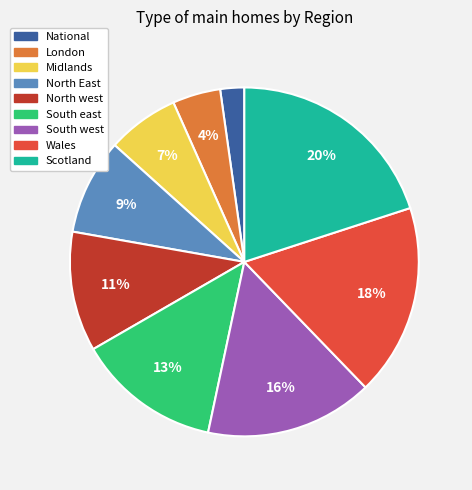

Which has a higher value, Wales or London?

Wales